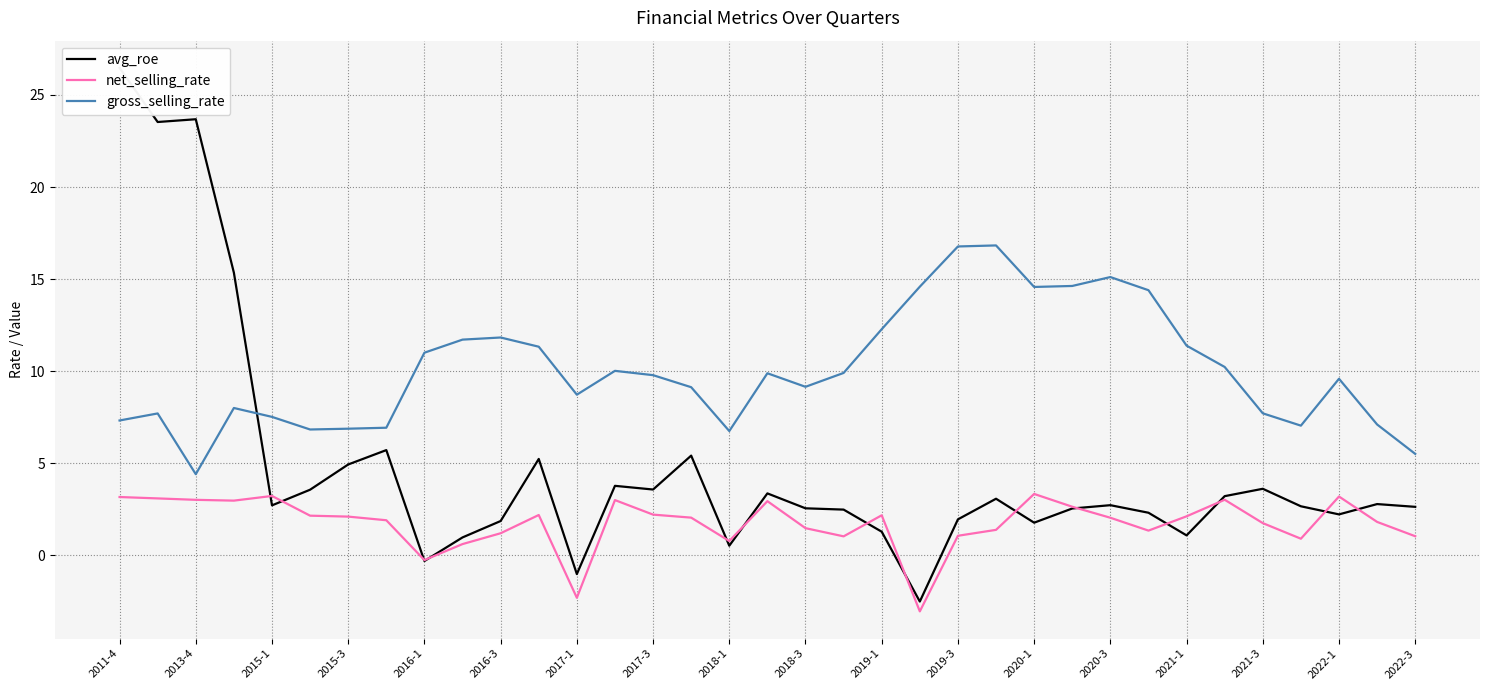

Which series has the widest spread of values?

avg_roe